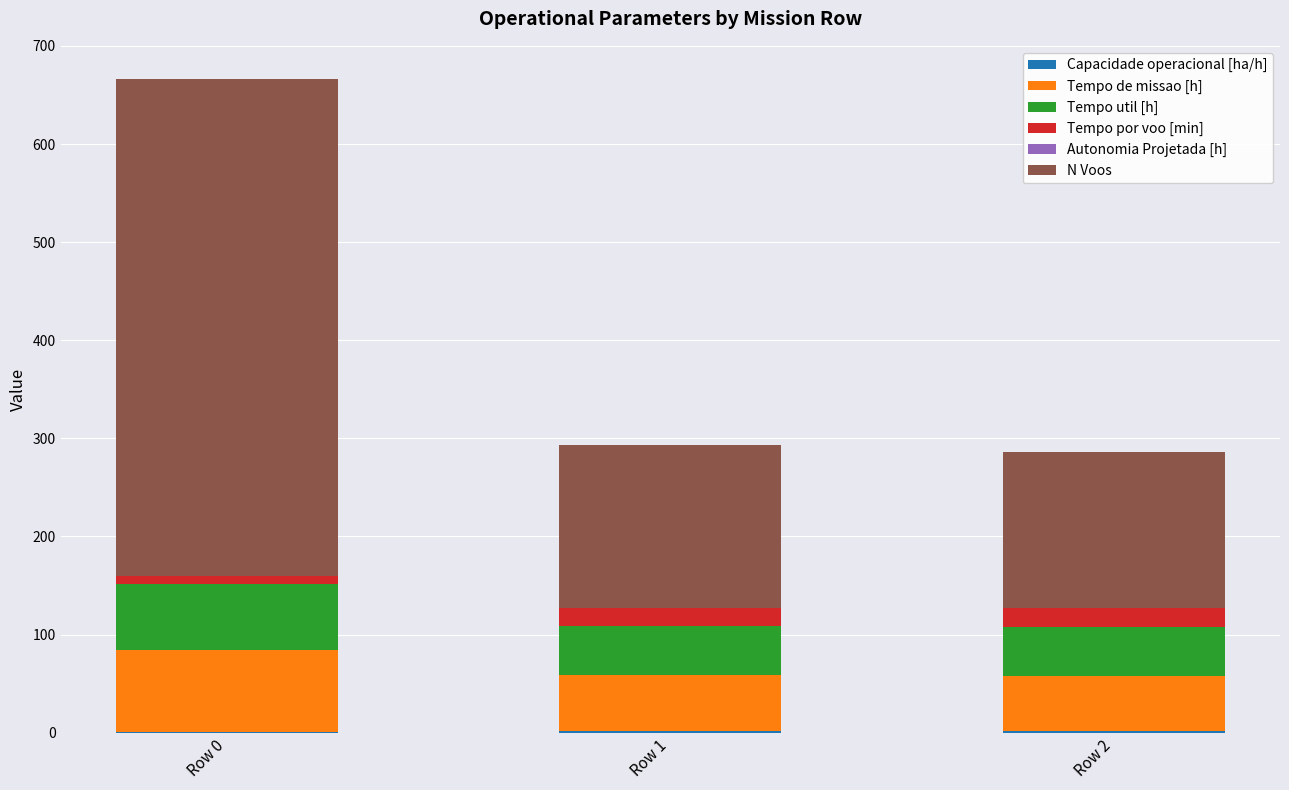

At which category is the sum across all series the highest?

Row 0